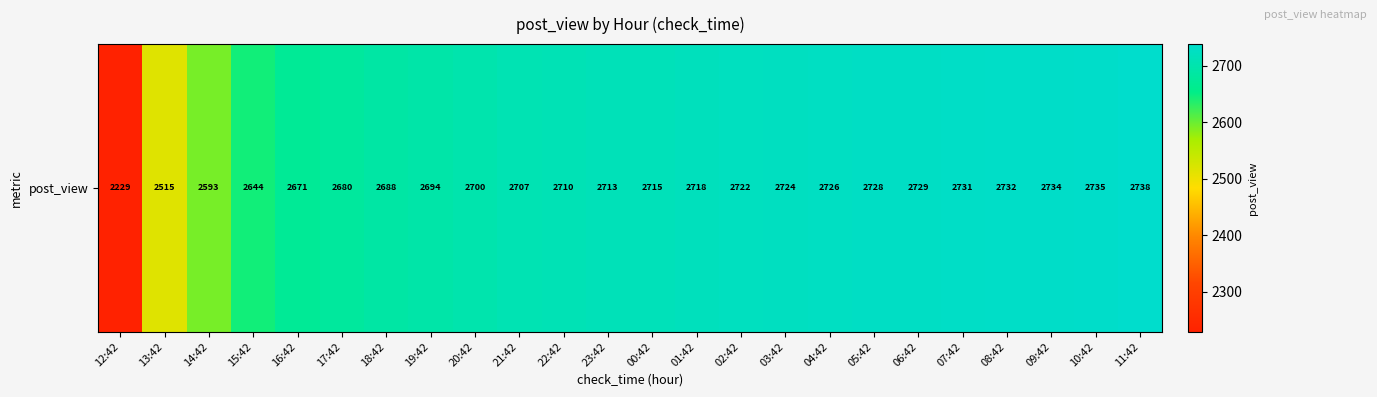

List the labels in order of value, largest first.

11:42, 10:42, 09:42, 08:42, 07:42, 06:42, 05:42, 04:42, 03:42, 02:42, 01:42, 00:42, 23:42, 22:42, 21:42, 20:42, 19:42, 18:42, 17:42, 16:42, 15:42, 14:42, 13:42, 12:42